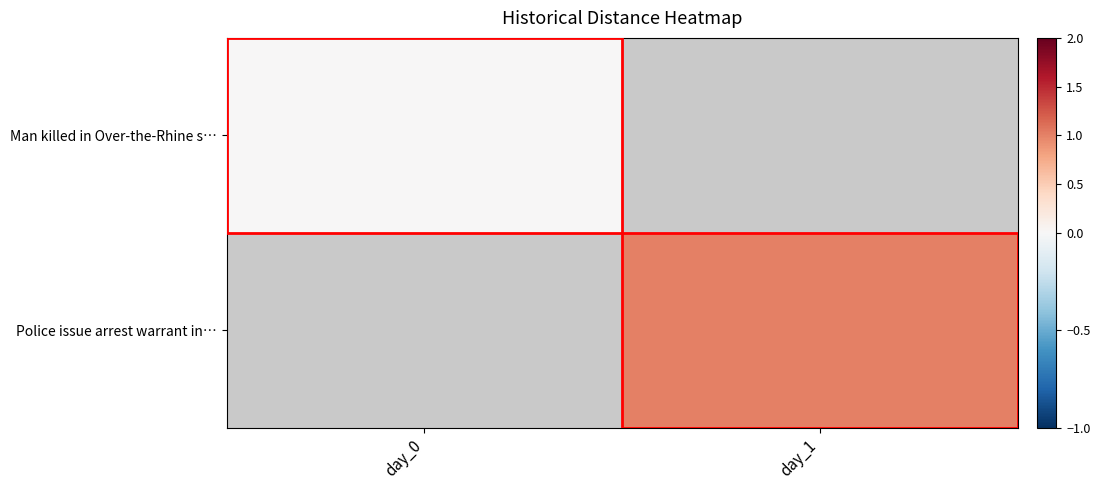

List the series in order of their peak value, lowest first.

Man killed in Over-the-Rhine s…, Police issue arrest warrant in…